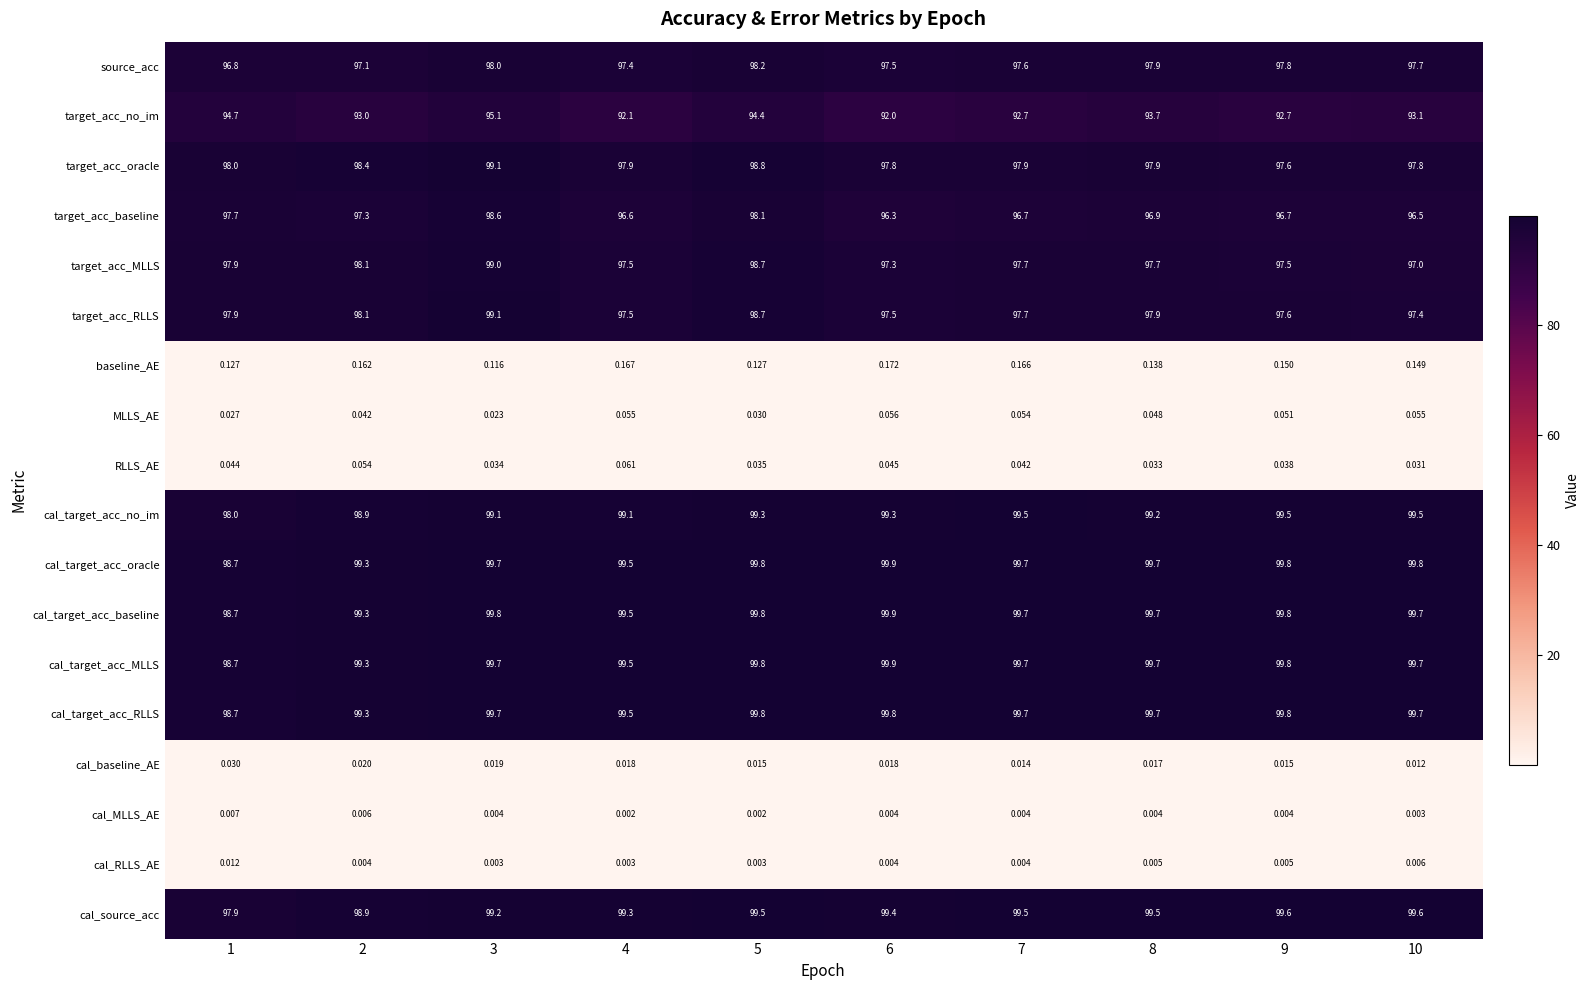

Between 1 and 4, which series saw the biggest shift?

target_acc_no_im